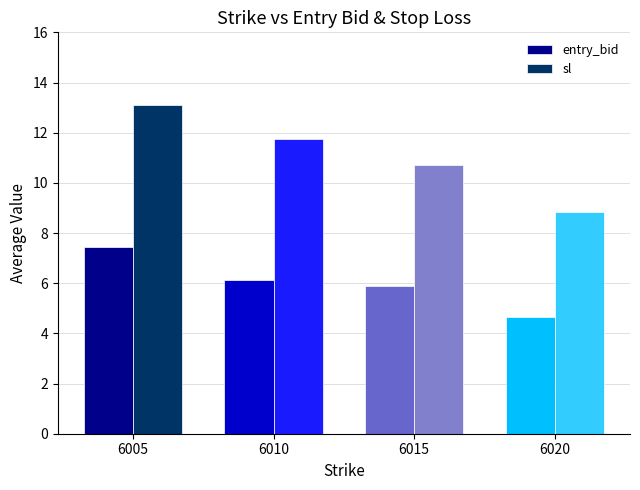

What is the total value across all series at 6015?

16.6